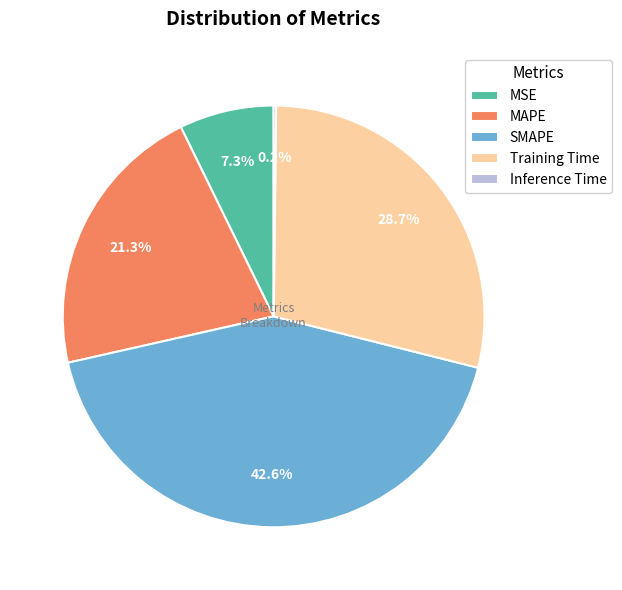

To the nearest percent, what is the combined percentage of MAPE and SMAPE?

64%